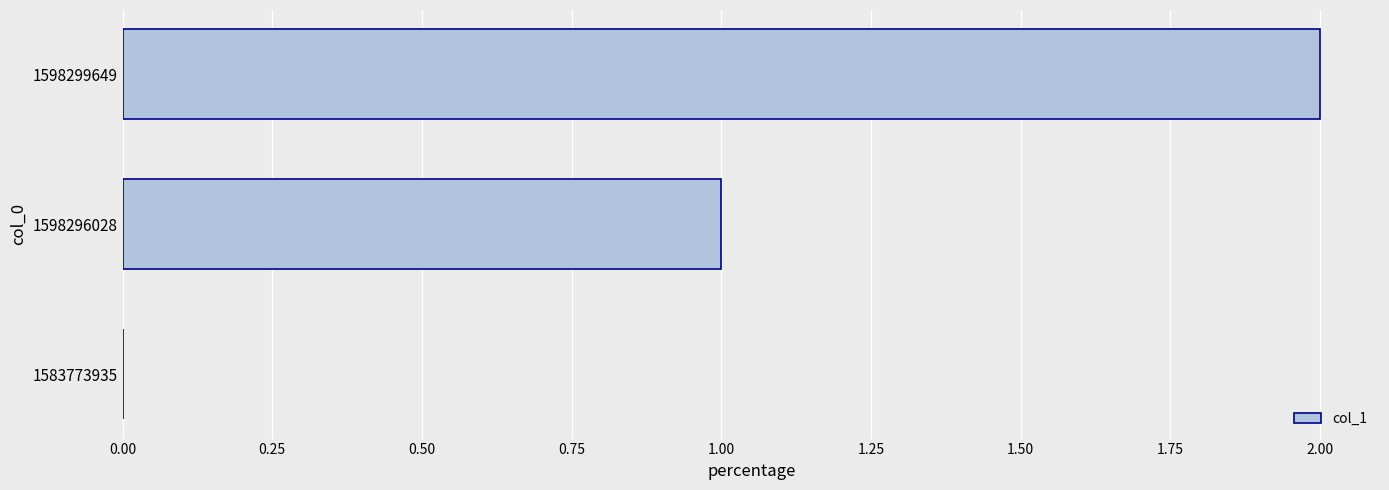

How many distinct data groups are displayed?

1